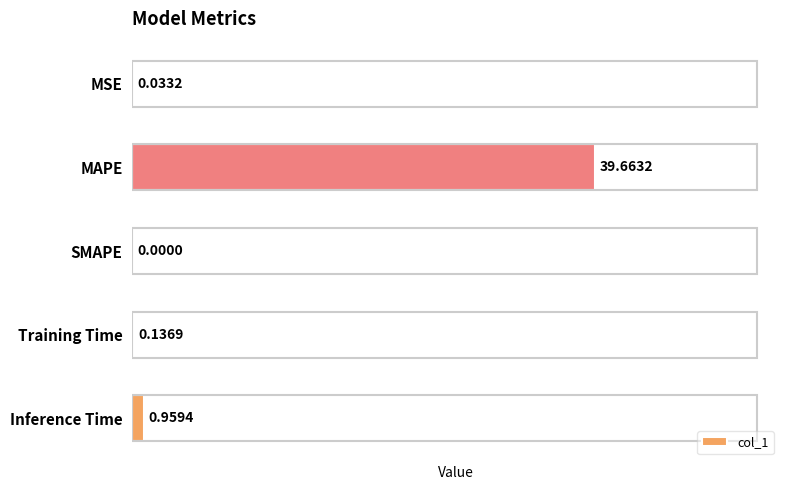

What is the sum of all values?

40.8